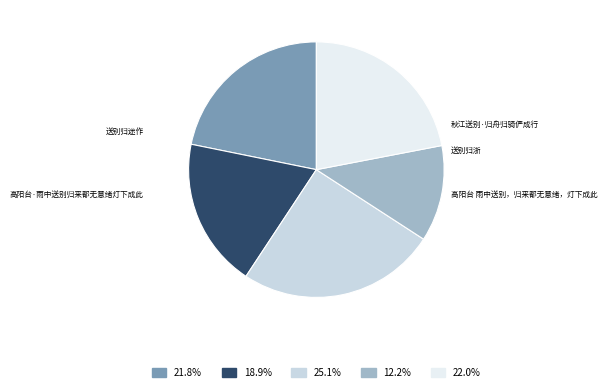

Combined, do 高阳台 雨中送别，归来都无意绪，灯下成此 and 送别归浙 account for over 50%?

No